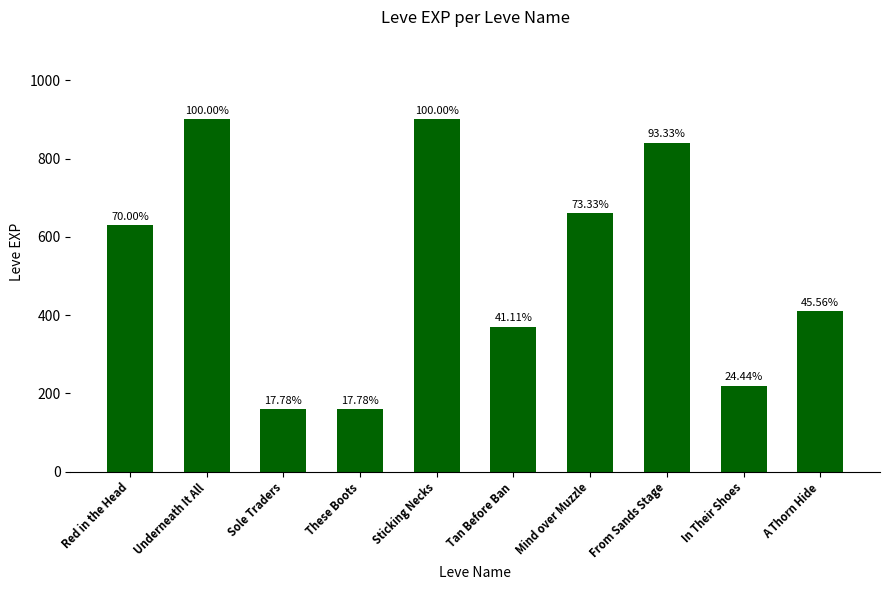

Reading left to right, transcribe all the data shown in this chart.

630	900	160	160	900	370	660	840	220	410